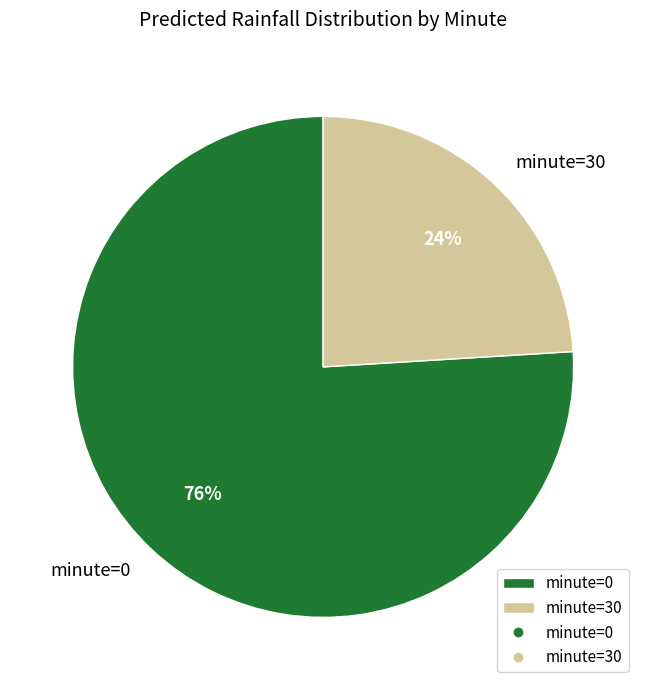

To the nearest percent, what portion does minute=0 represent?

76%